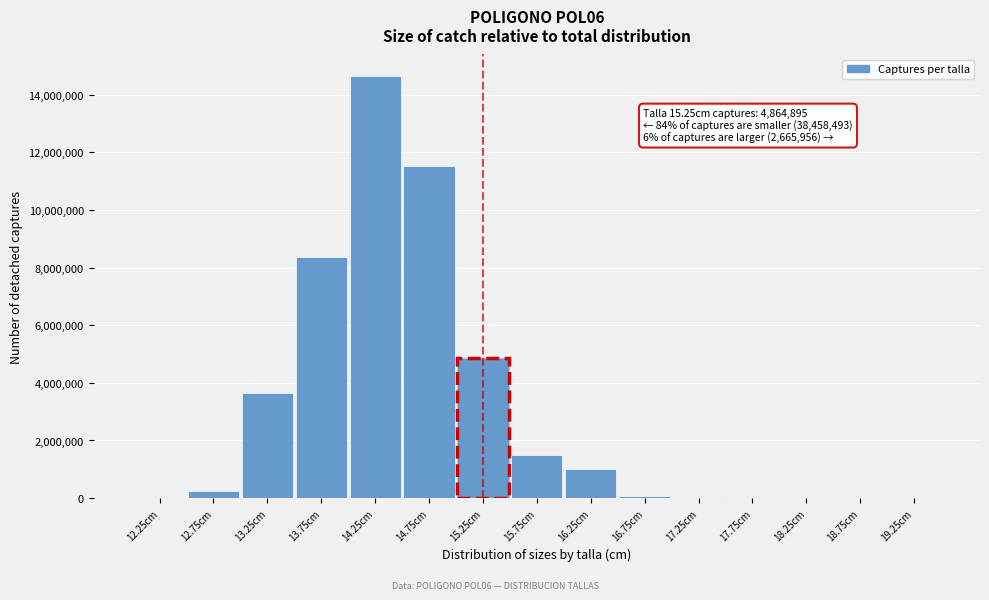

Where is the data nearest to the value 7327541?

13.75cm